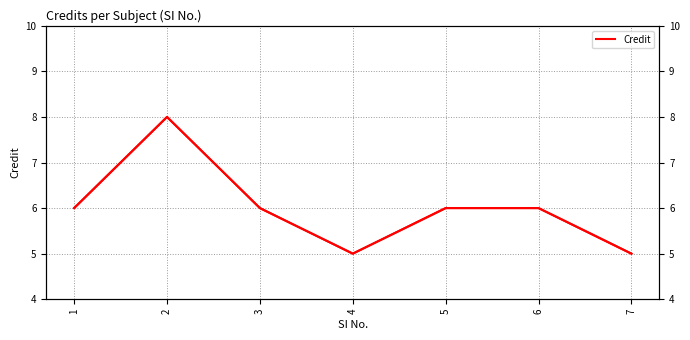

Count the values in the range 5 to 6.

6